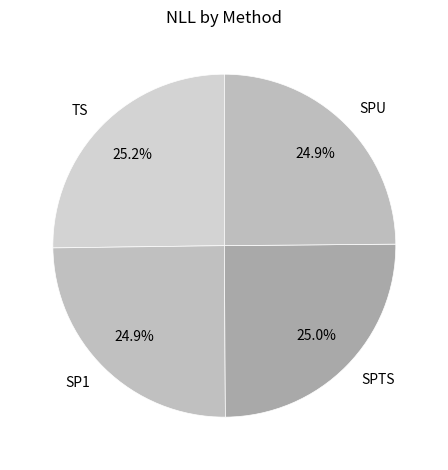

Does TS represent more than half of the total?

No